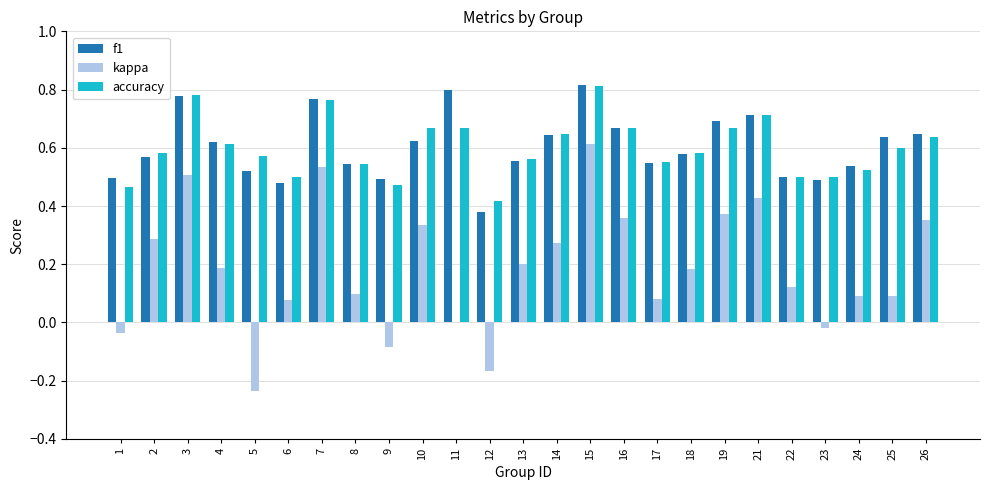

The value of kappa at 22 is 0.1. True or false?

True